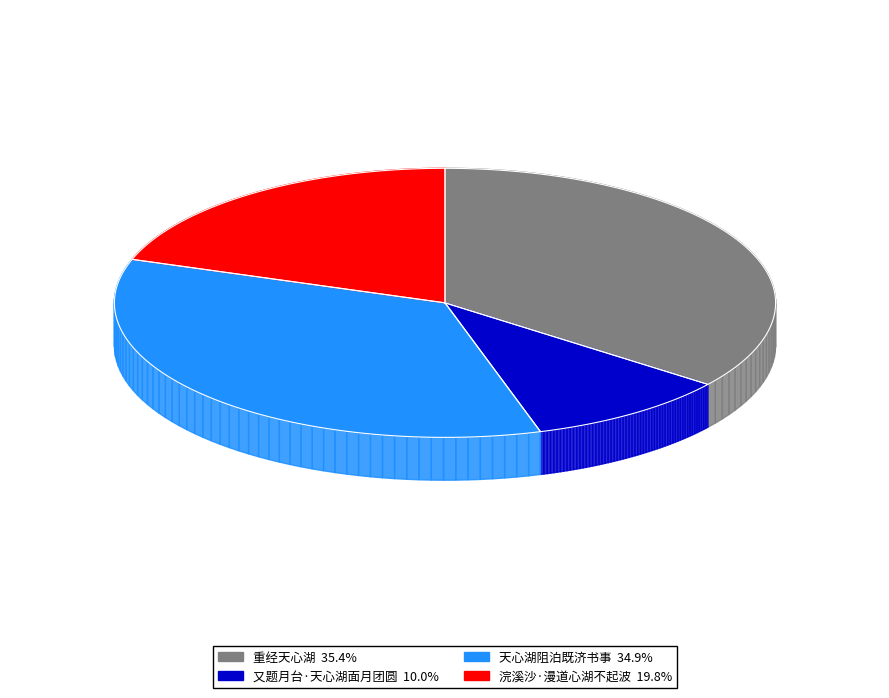

Do 又题月台·天心湖面月团圆 and 重经天心湖 together represent more than half of the pie?

No